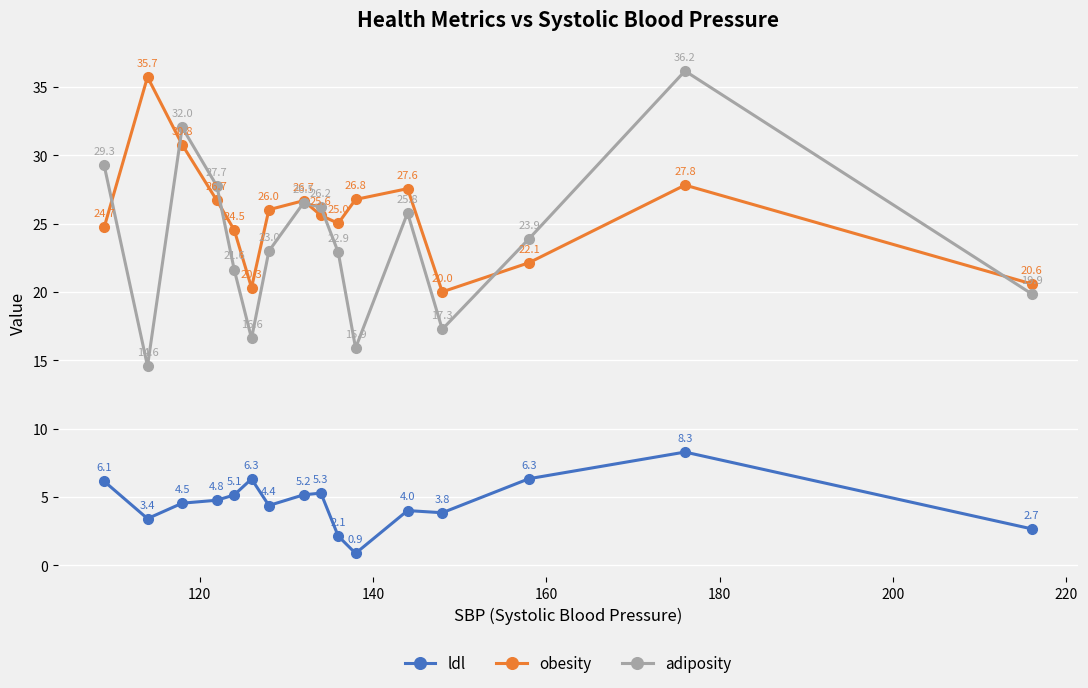

How many series are shown in this chart?

3